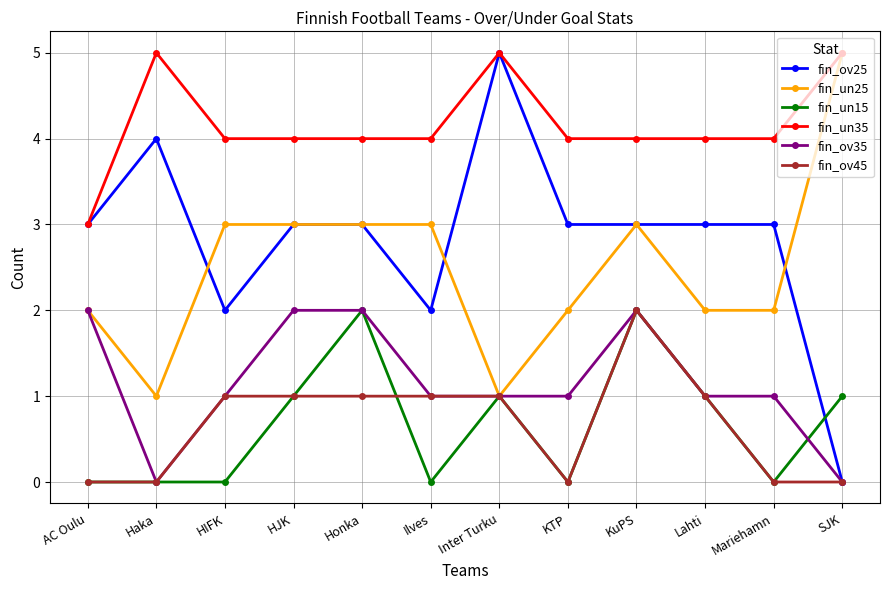

Reading left to right, what are all the values shown in this chart?

fin_ov25: 3	4	2	3	3	2	5	3	3	3	3	0
fin_un25: 2	1	3	3	3	3	1	2	3	2	2	5
fin_un15: 0	0	0	1	2	0	1	0	2	1	0	1
fin_un35: 3	5	4	4	4	4	5	4	4	4	4	5
fin_ov35: 2	0	1	2	2	1	1	1	2	1	1	0
fin_ov45: 0	0	1	1	1	1	1	0	2	1	0	0